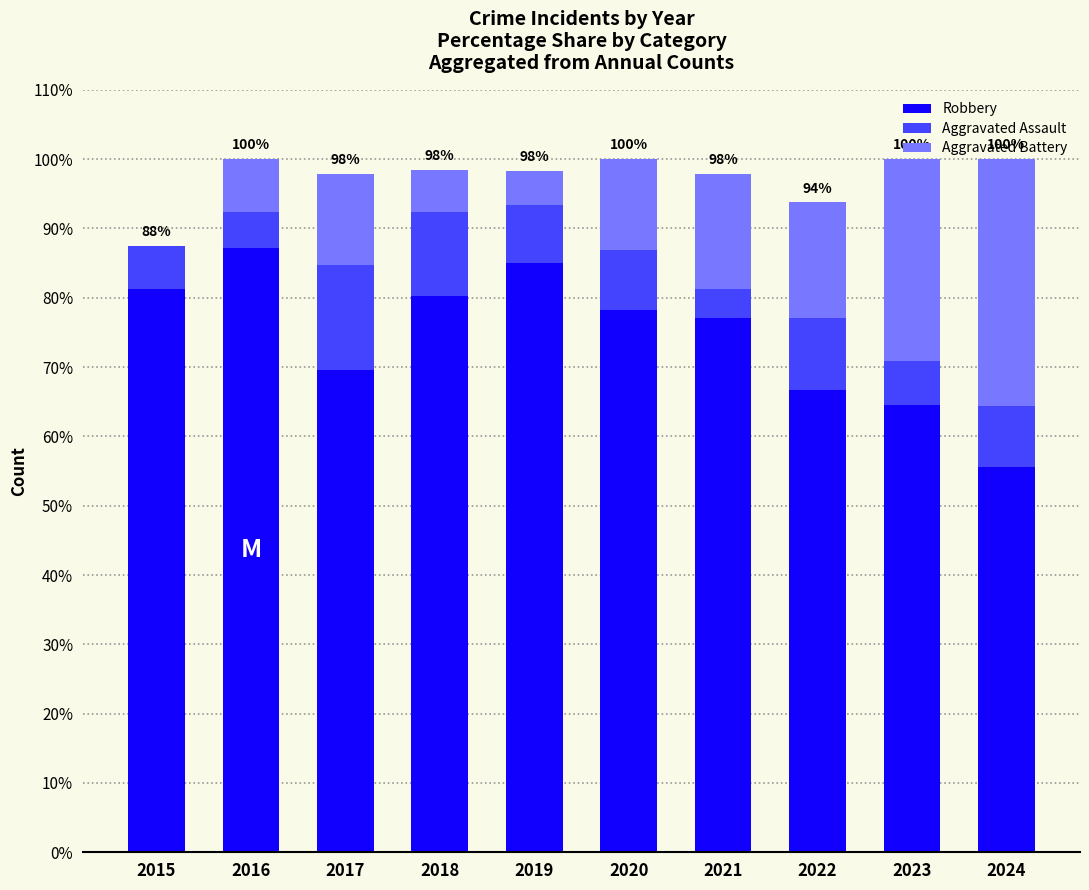

What is the highest value of the Robbery series?

87.2